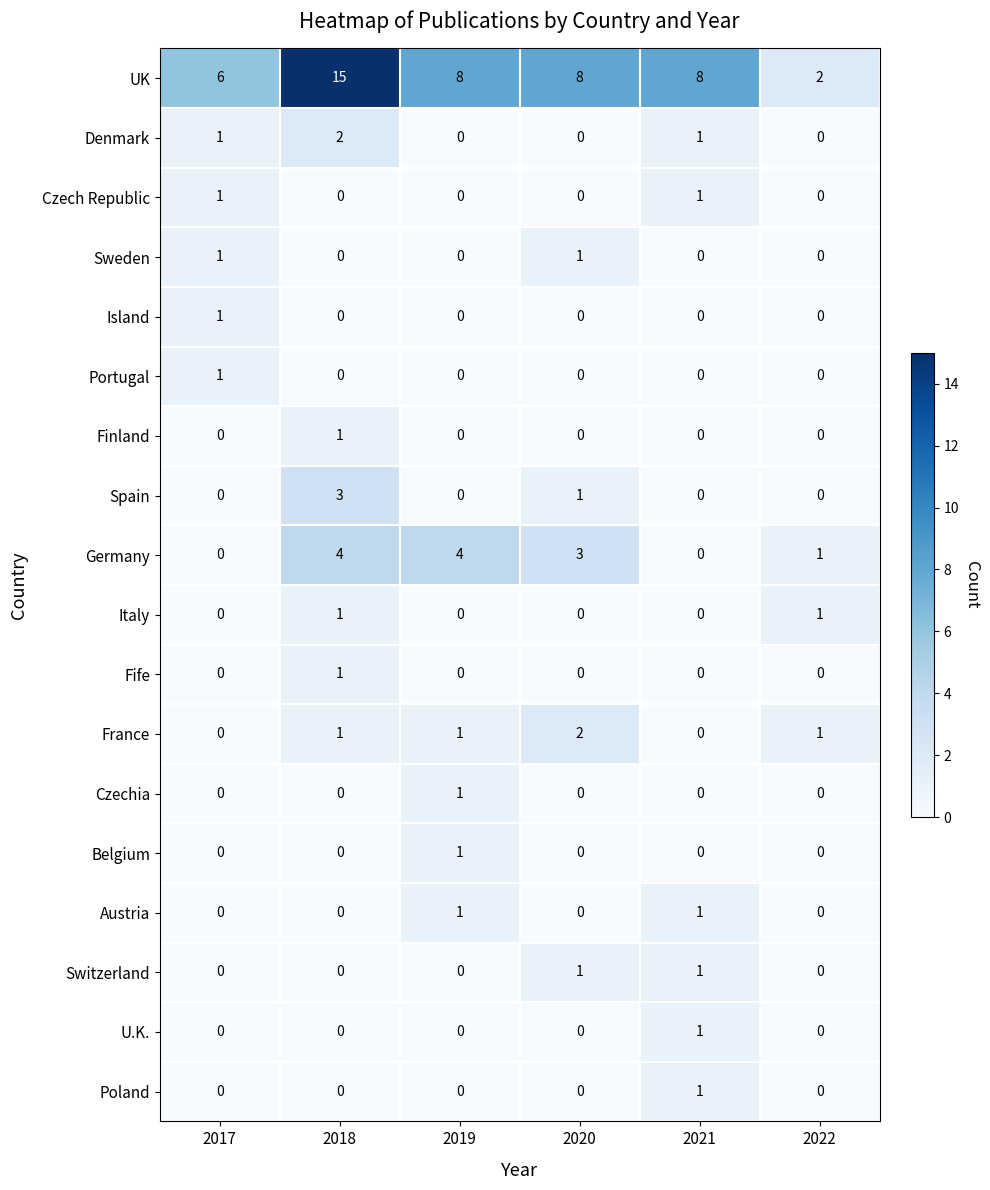

At which category is the sum across all series the highest?

2018